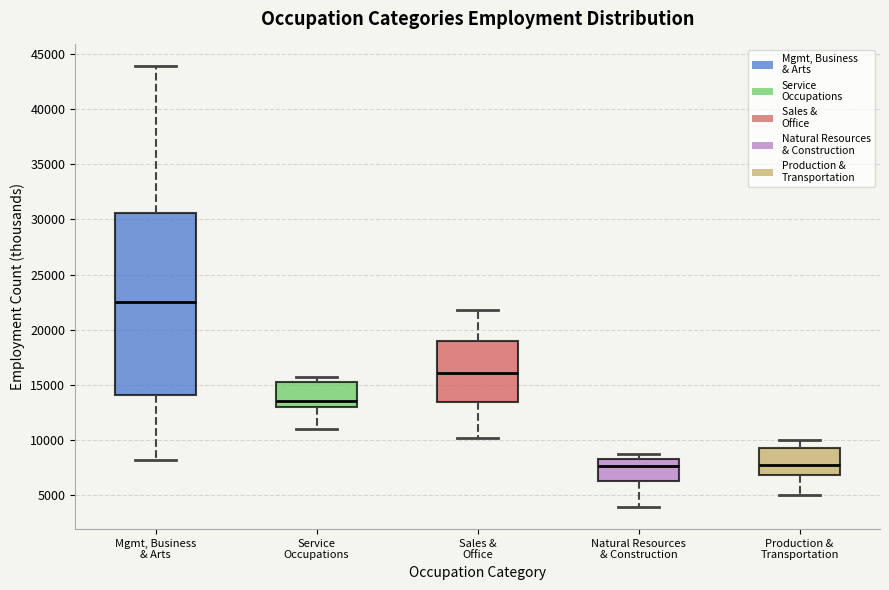

Reading left to right, transcribe this box plot: for each box, give where its median line is, the range the box spans, and where its two whiskers end, as read against the y-axis. The values are not printed on the chart, so give them approximately, as read against the axis.

Mgmt, Business & Arts: median 22500, box 14000 to 30500, whiskers 8000 to 44000
Service Occupations: median 13500, box 13000 to 15000, whiskers 11000 to 15500
Sales & Office: median 16000, box 13500 to 19000, whiskers 10000 to 22000
Natural Resources & Construction: median 7500, box 6500 to 8500, whiskers 4000 to 9000
Production & Transportation: median 7500, box 7000 to 9500, whiskers 5000 to 10000